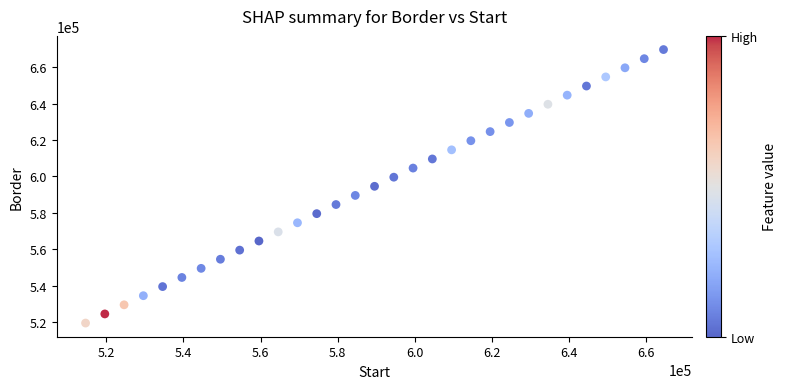

What is the range of X values (max minus min)?

150000.0